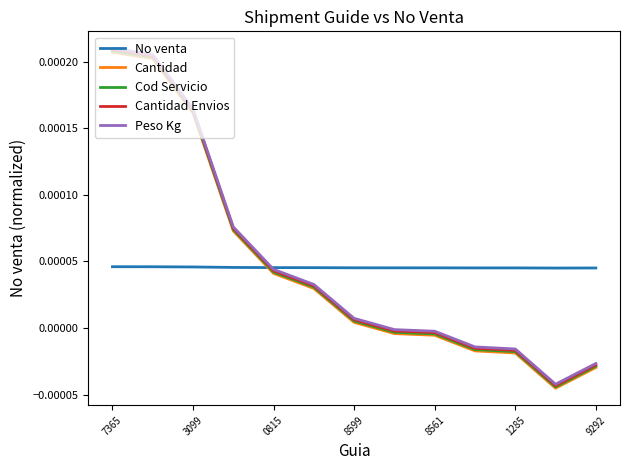

Count the number of data series in this chart.

5